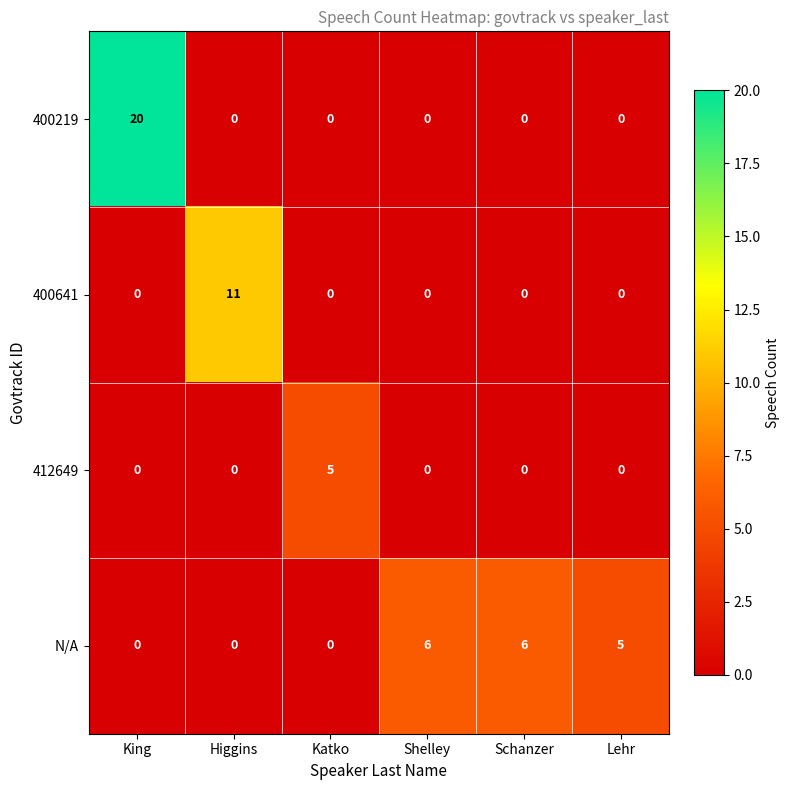

At which category is the sum across all series the highest?

King